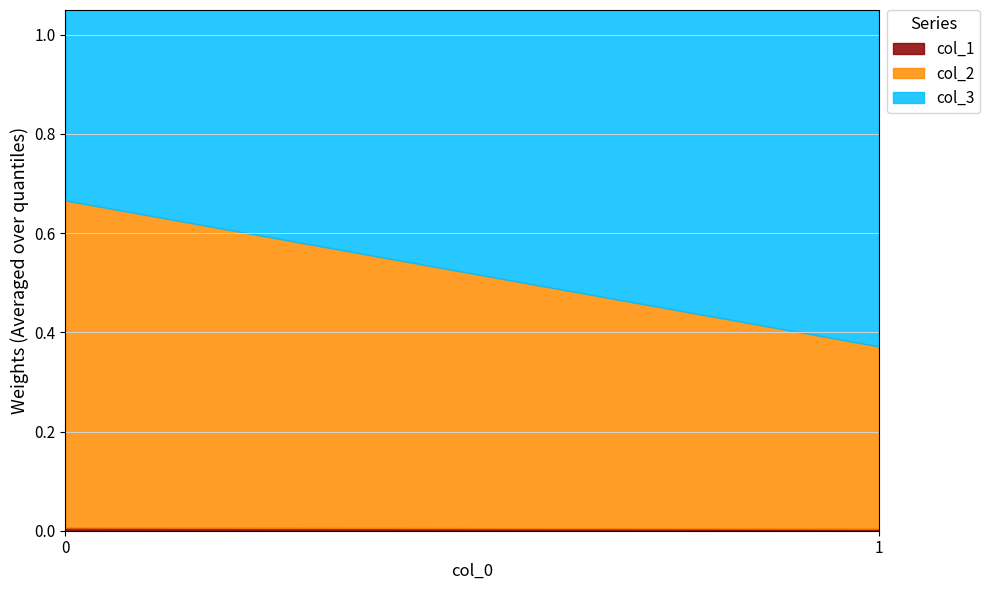

Rank the series at 1 from lowest to highest value.

col_1, col_2, col_3